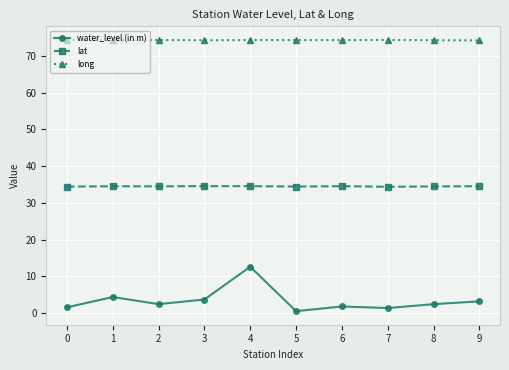

True or false: lat and water_level (in m) intersect in this chart.

False